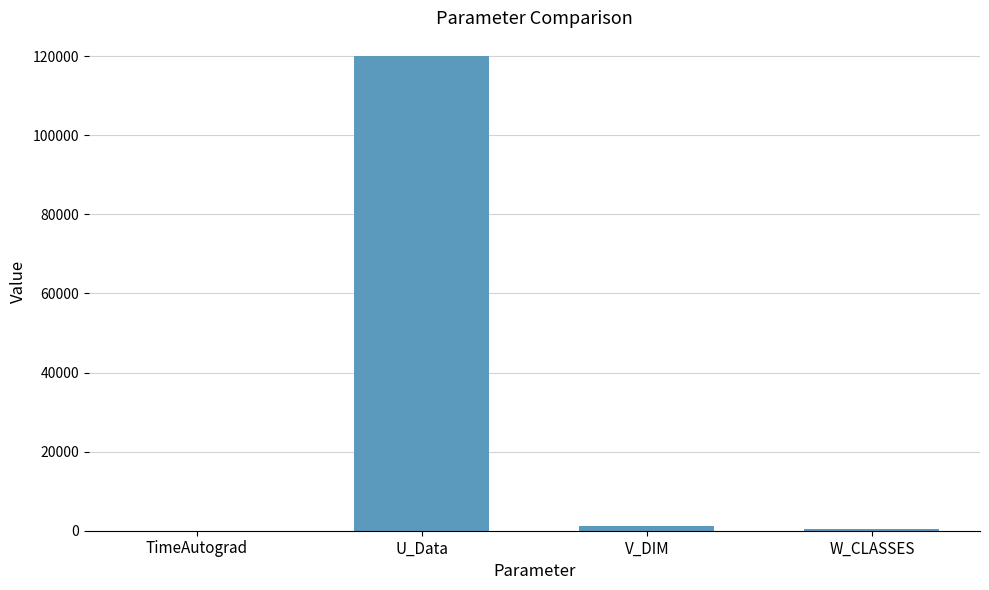

At which category does the chart reach its peak across all series?

U_Data